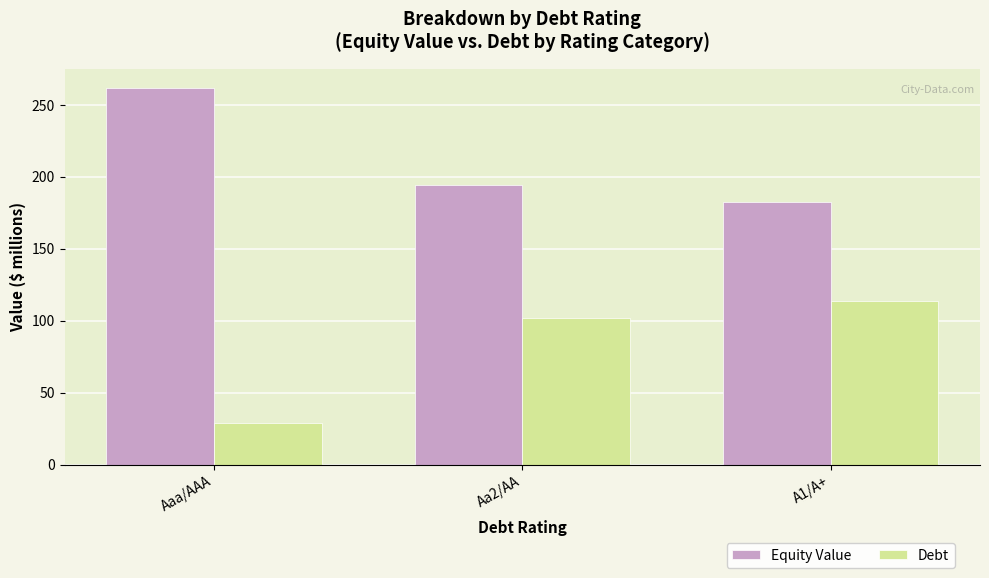

At which label is Equity Value closest to 222?

Aa2/AA